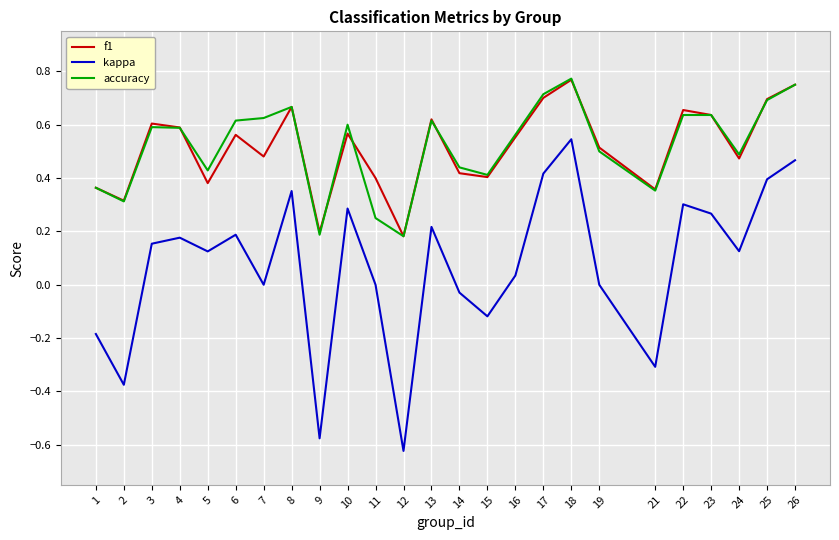

At which label is f1 closest to 0?

12